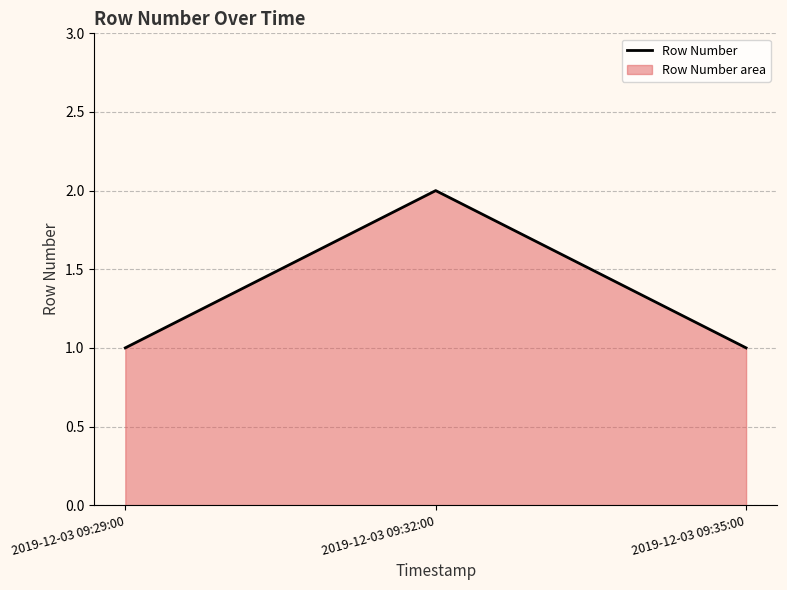

Reading right to left, what are all the values shown in this chart?

1	2	1